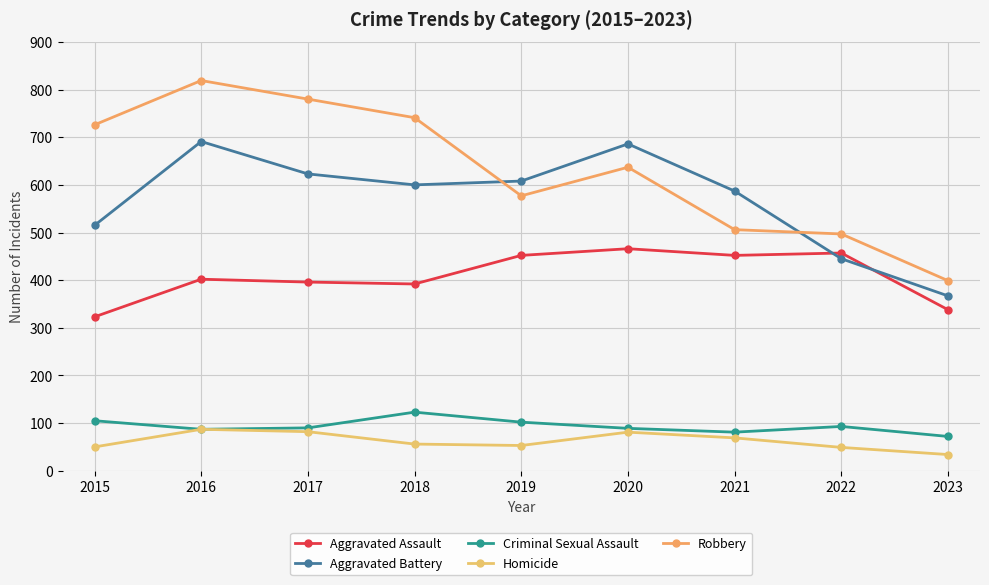

What is the average value of the Homicide series?

62